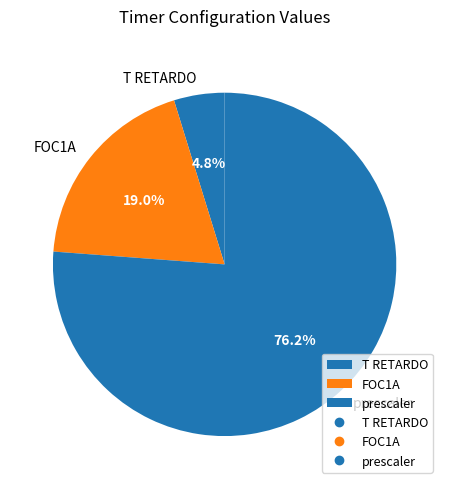

Does FOC1A account for over 50% of the chart?

No